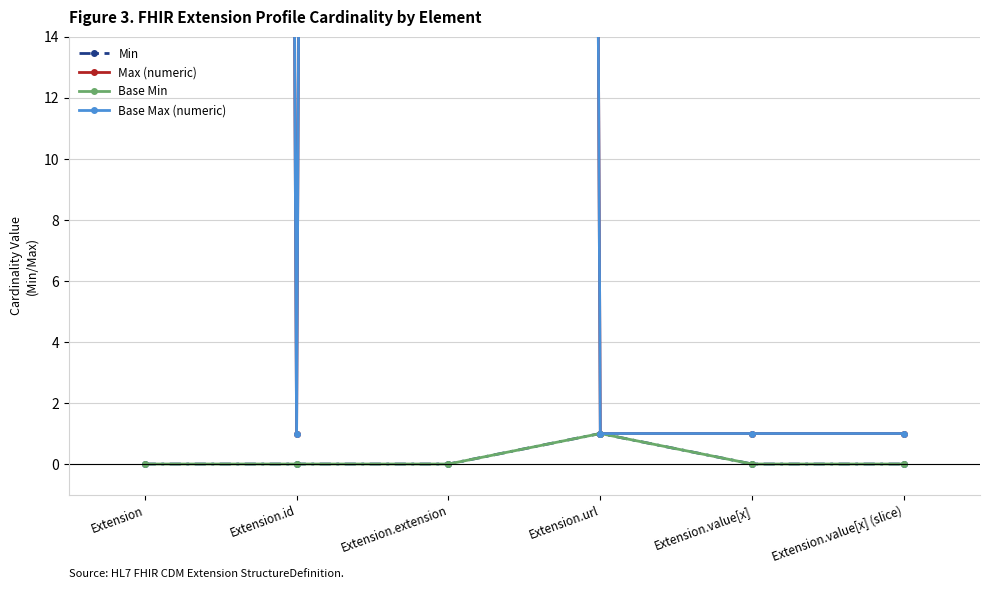

True or false: Base Max (numeric) and Min intersect in this chart.

False